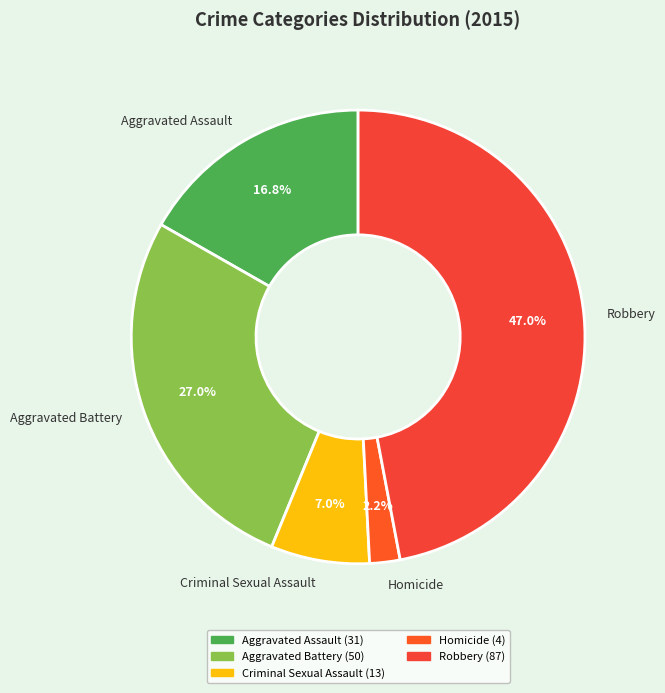

True or false: Robbery accounts for 36% of the total.

False